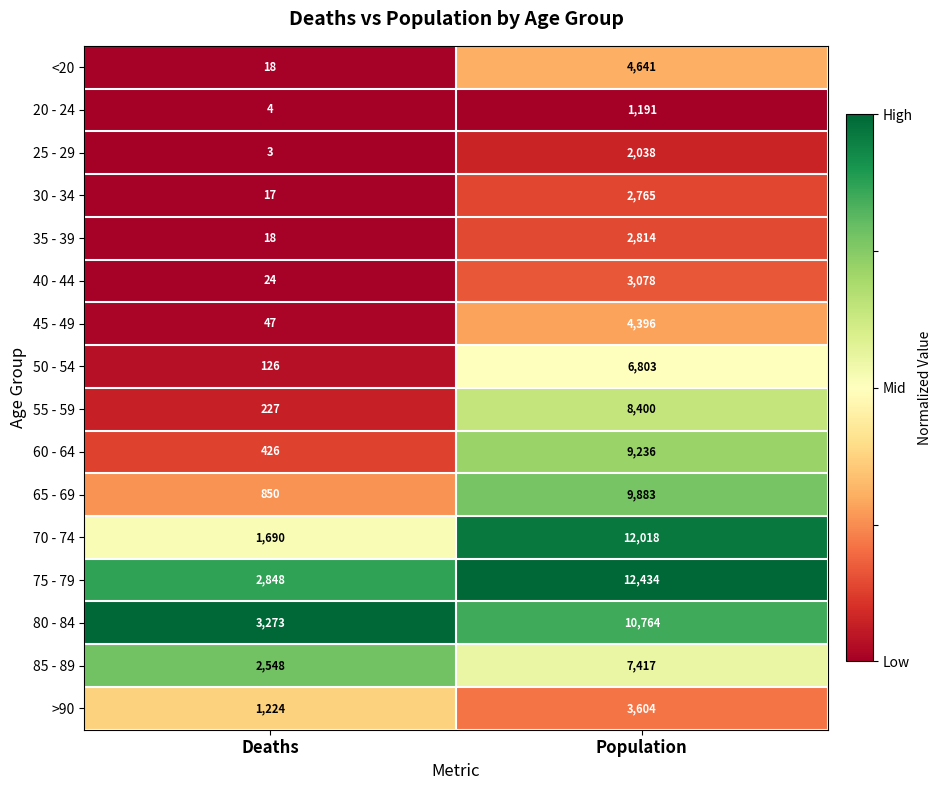

The 35 - 39 series shows 18 at Deaths. True or false?

True